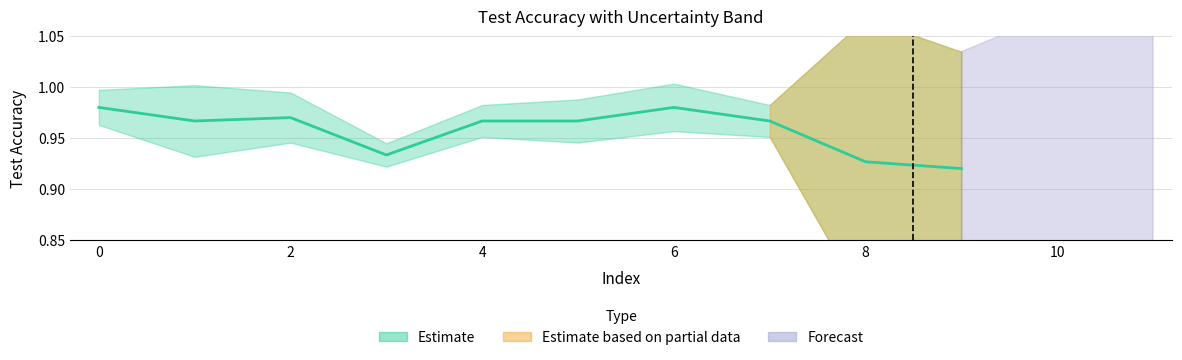

Rank the categories by value from lowest to highest.

9, 8, 3, 1, 7, 4, 5, 2, 0, 6